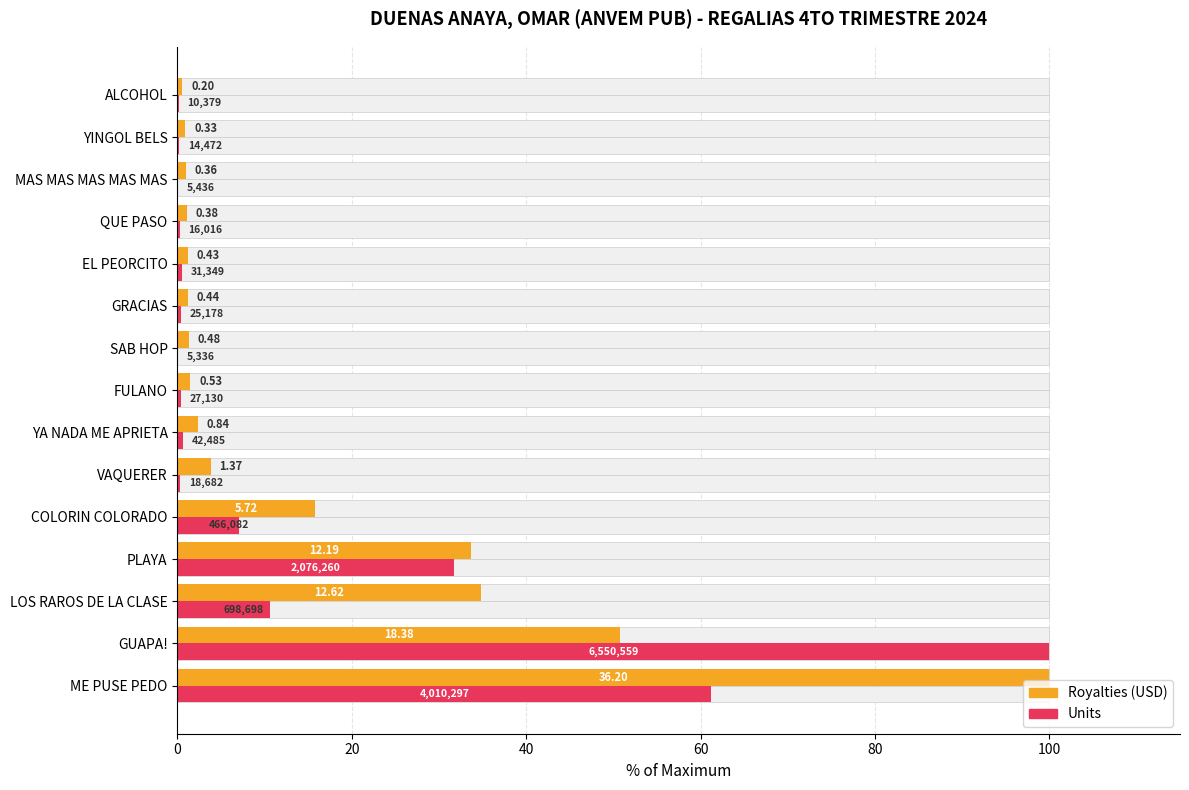

Between YINGOL BELS and ALCOHOL, which series saw the biggest shift?

Royalties (% of max)